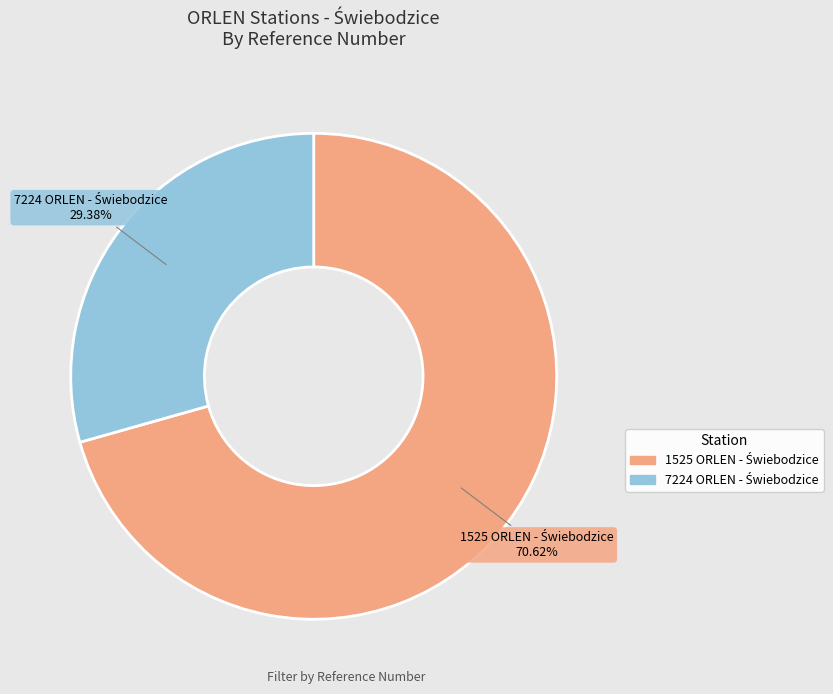

Does any single category account for the majority?

Yes